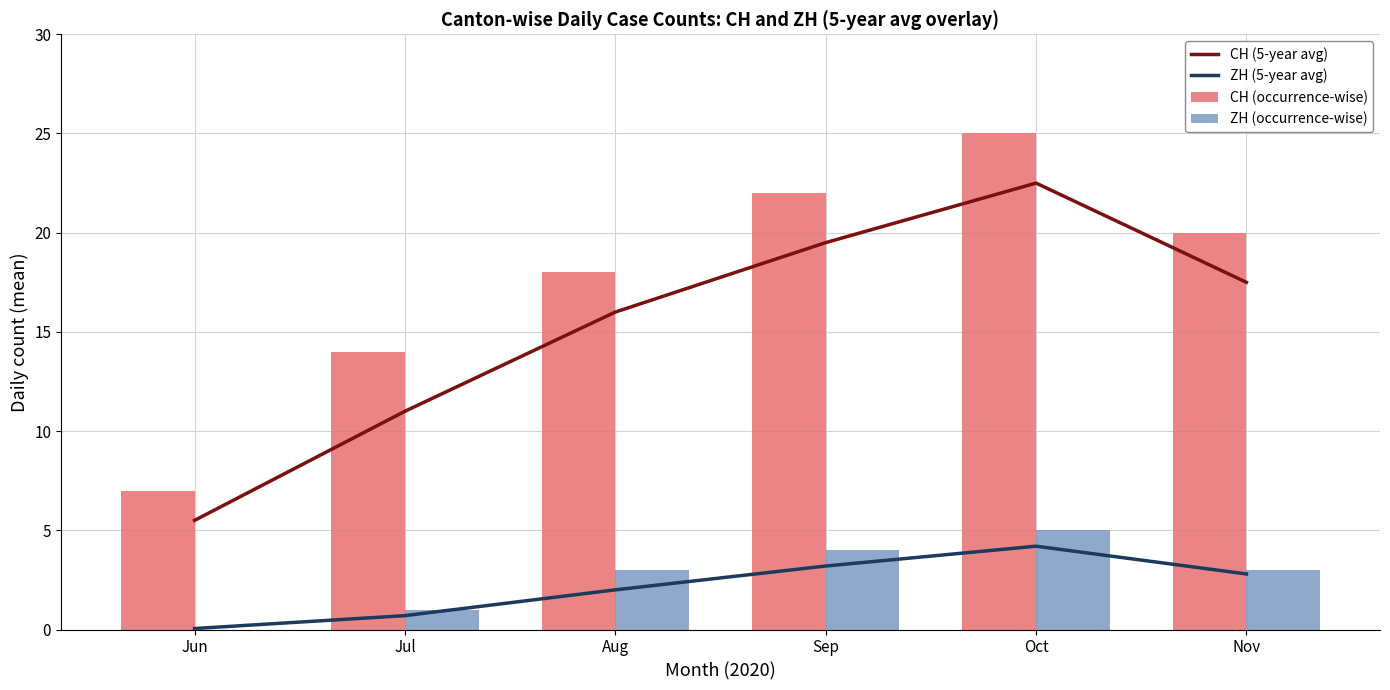

What is the value of the ZH (occurrence-wise) bar at the 2nd from the left?

1.0